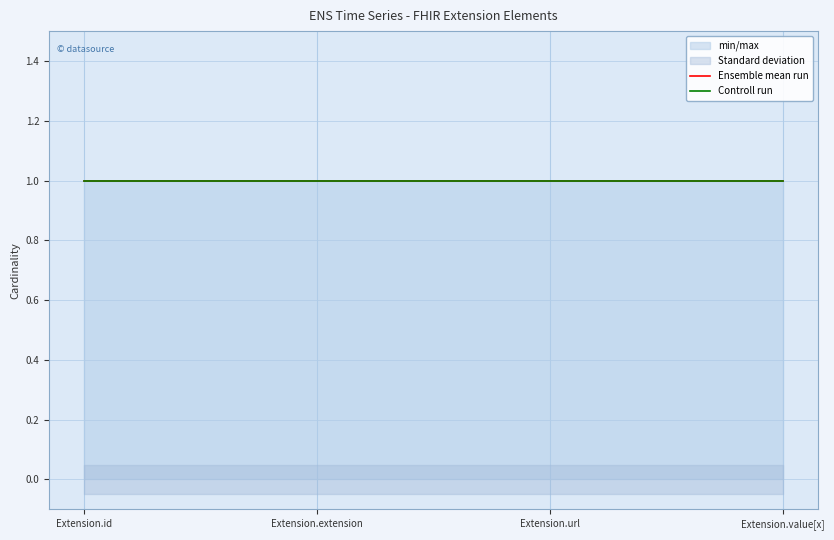

Which label corresponds to the smallest value in the chart?

Extension.id